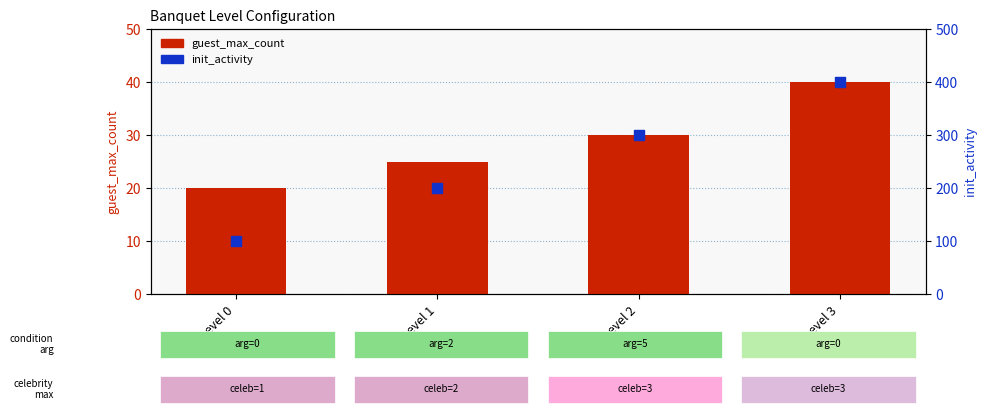

Which series contains the lowest Y value?

guest_max_count